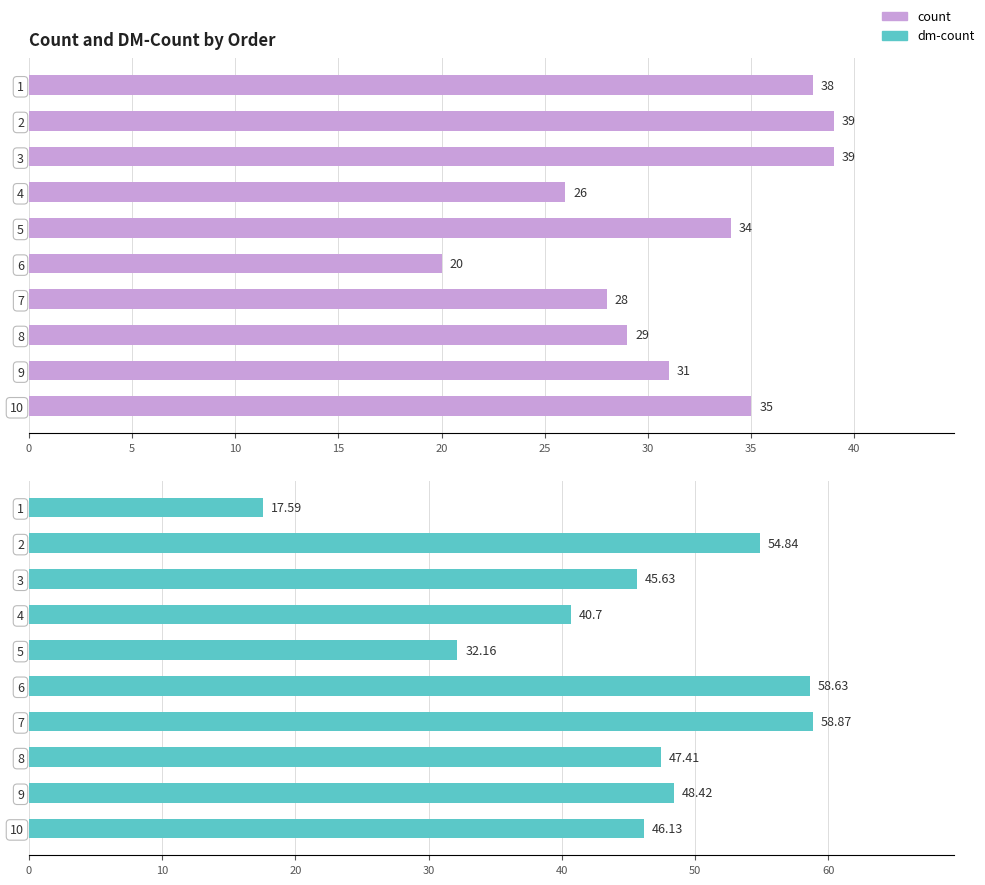

What is the difference between the second highest and second lowest values in the dm-count series?

26.5